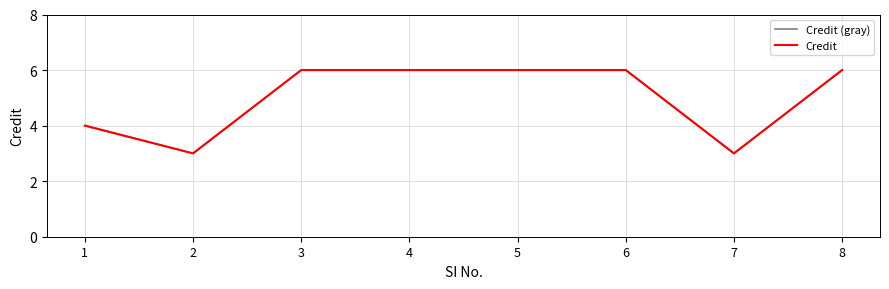

Does the chart have visible grid lines?

Yes